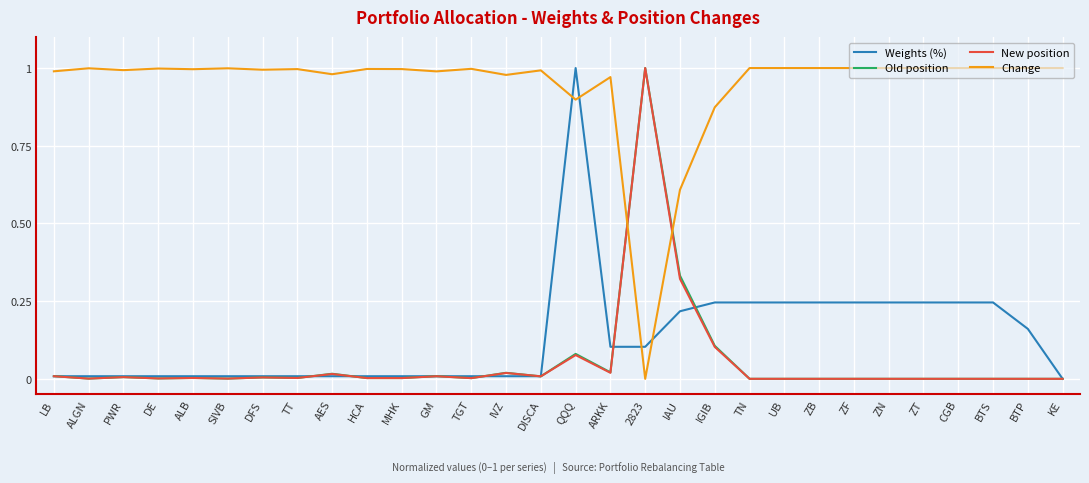

Between IVZ and IGIB, which series saw the biggest shift?

Weights (%)